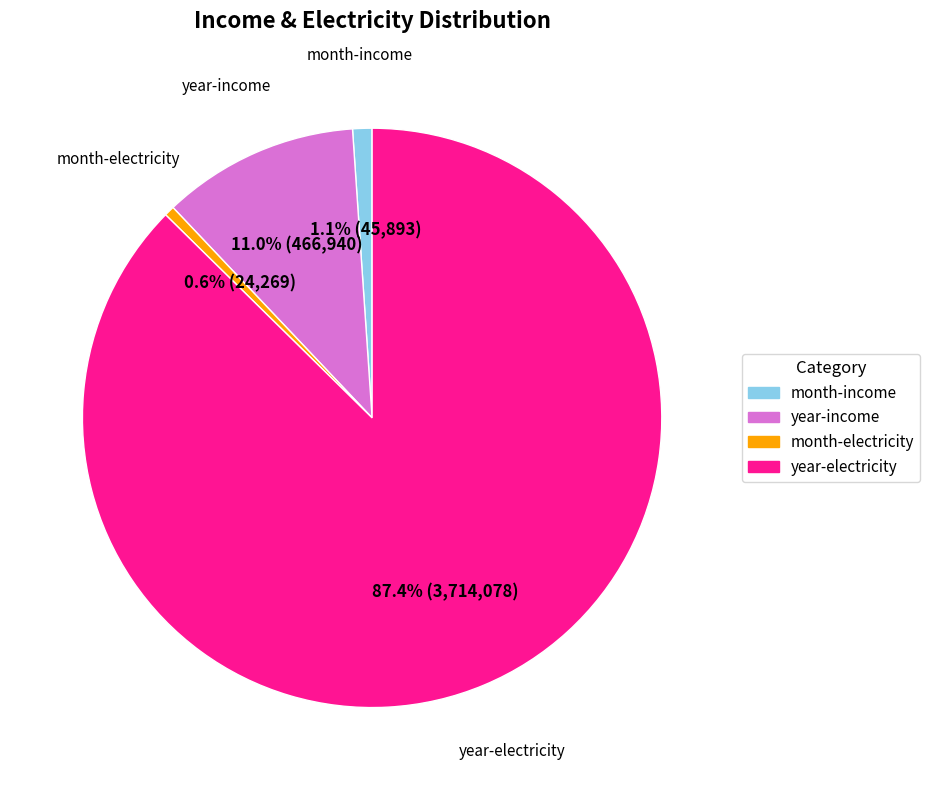

What percentage do year-electricity and month-income together represent?

88.4%